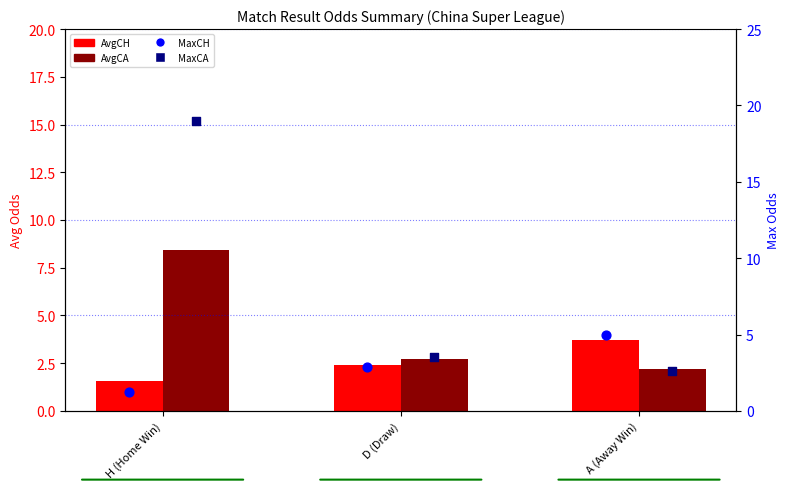

Which series contains the highest Y value?

MaxCA